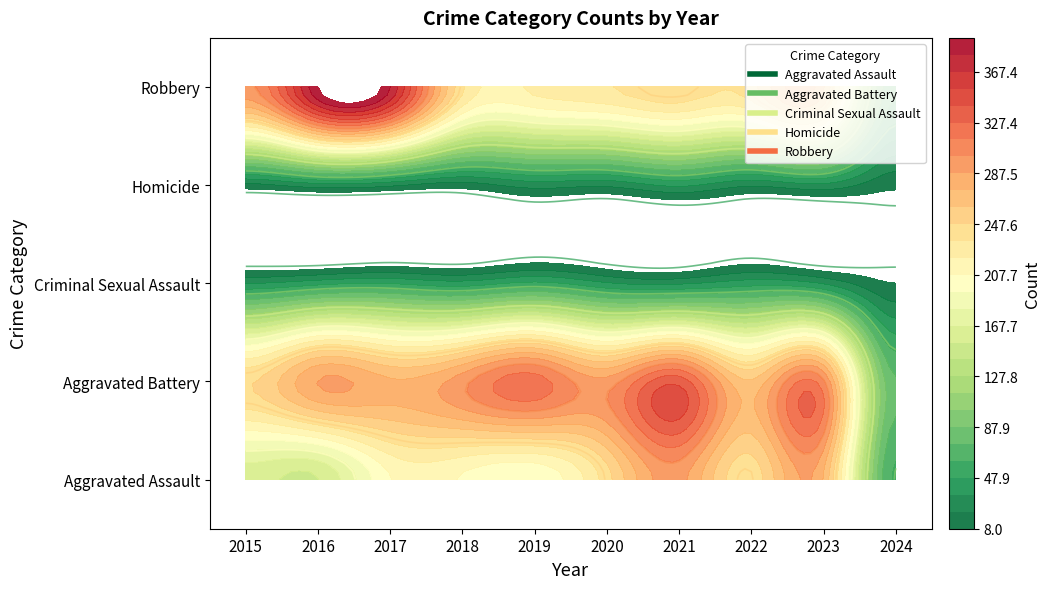

The value of Aggravated Battery at 2023 is 303. True or false?

True